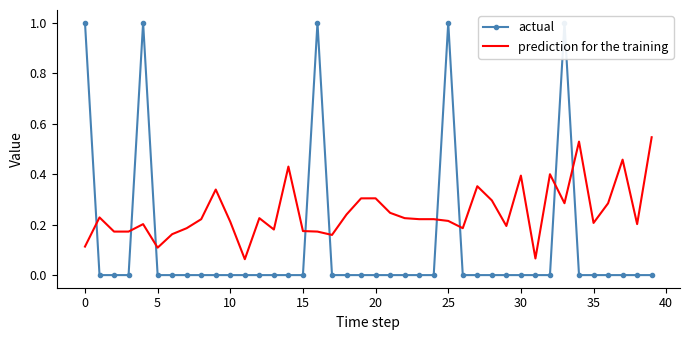

In prediction for the training, how many points are higher than both neighbors (excluding endpoints)?

11